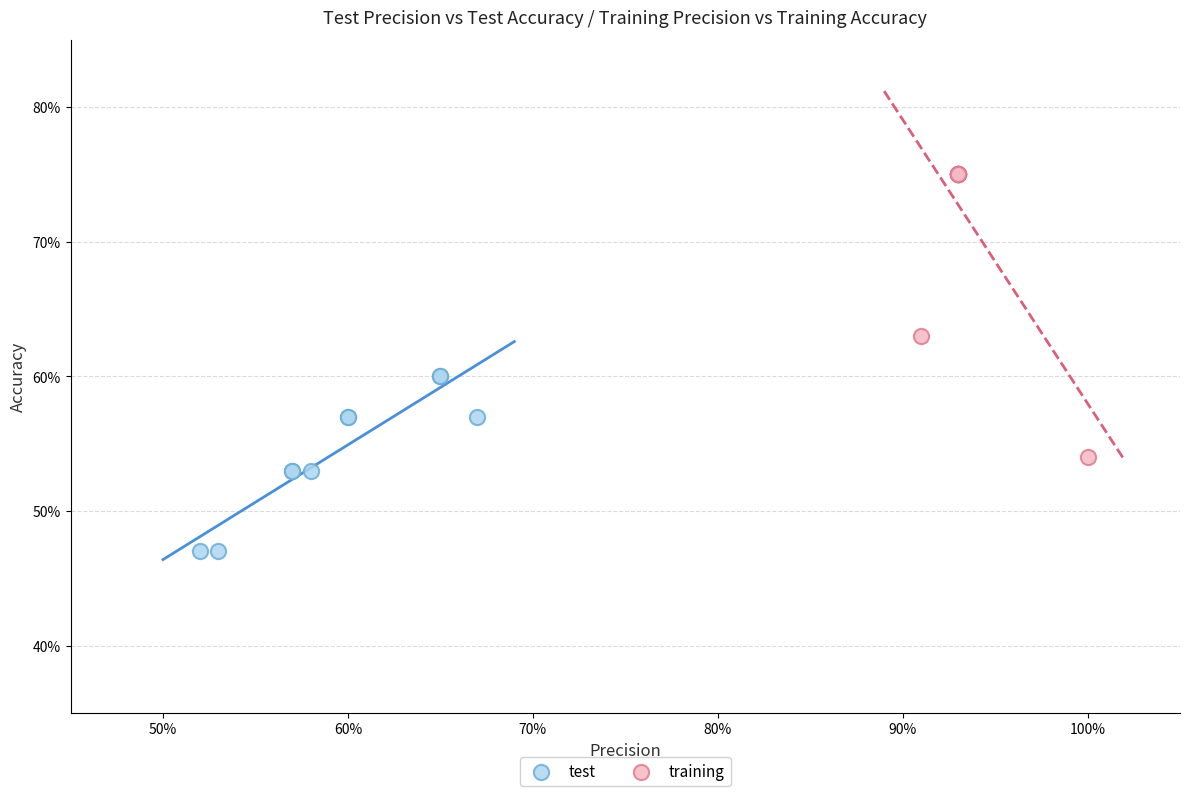

Which series has the largest Y range (max minus min)?

training